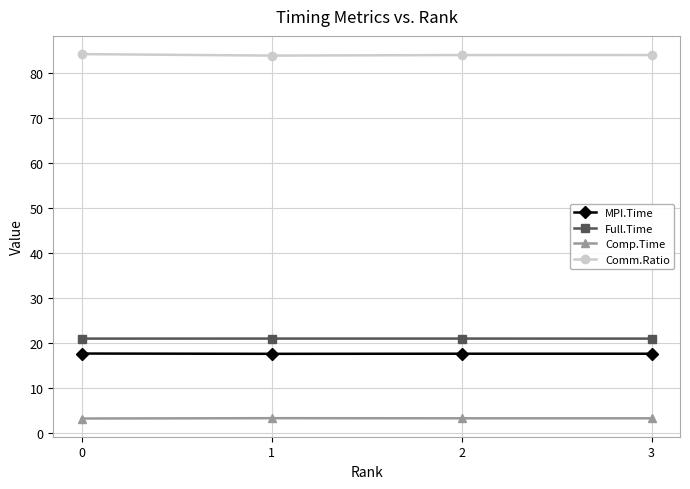

How many Full.Time values are between 21 and 22?

4